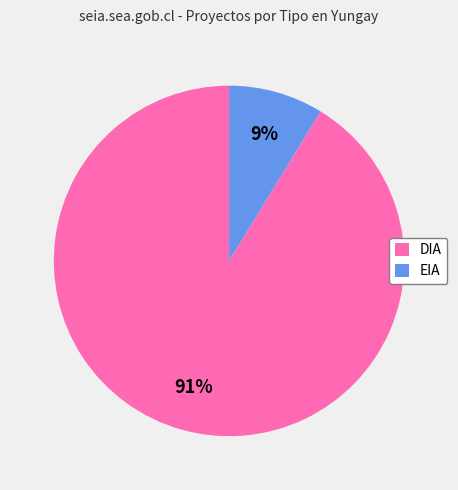

To the nearest percent, what percentage of the pie is EIA?

9%